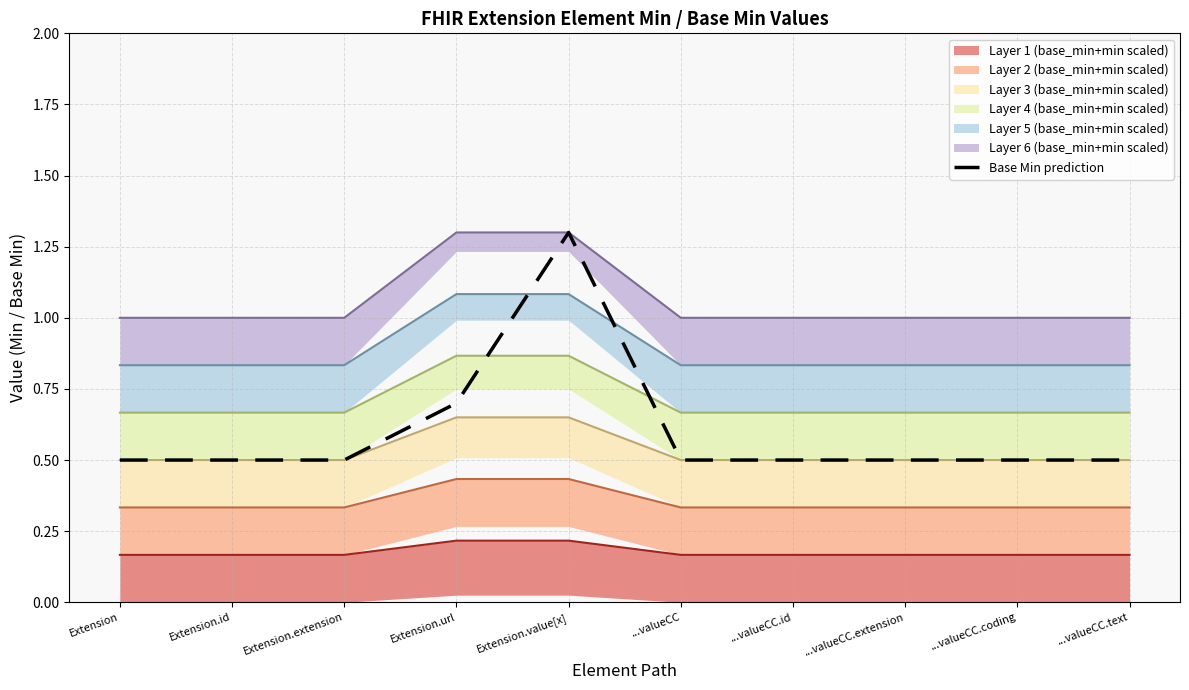

Rank the categories by value from highest to lowest.

Extension.value[x], Extension.url, Extension, Extension.id, Extension.extension, ...valueCC, ...valueCC.id, ...valueCC.extension, ...valueCC.coding, ...valueCC.text